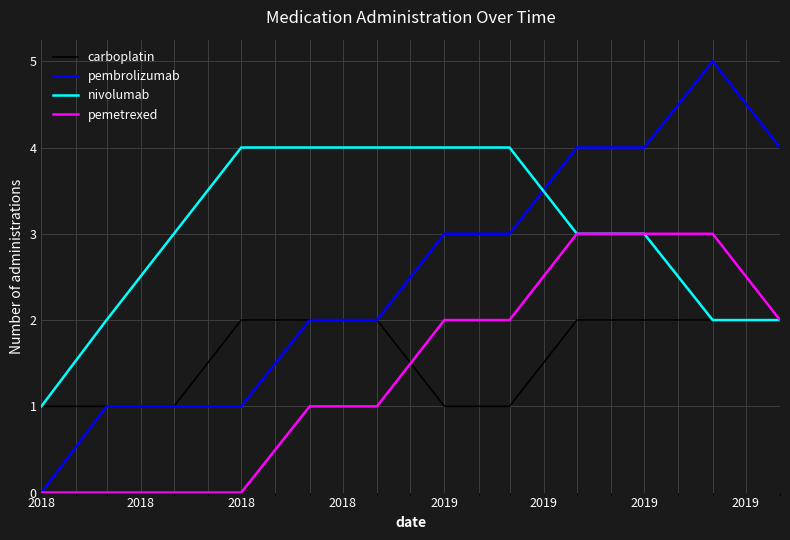

Which series has the largest range (max minus min)?

pembrolizumab